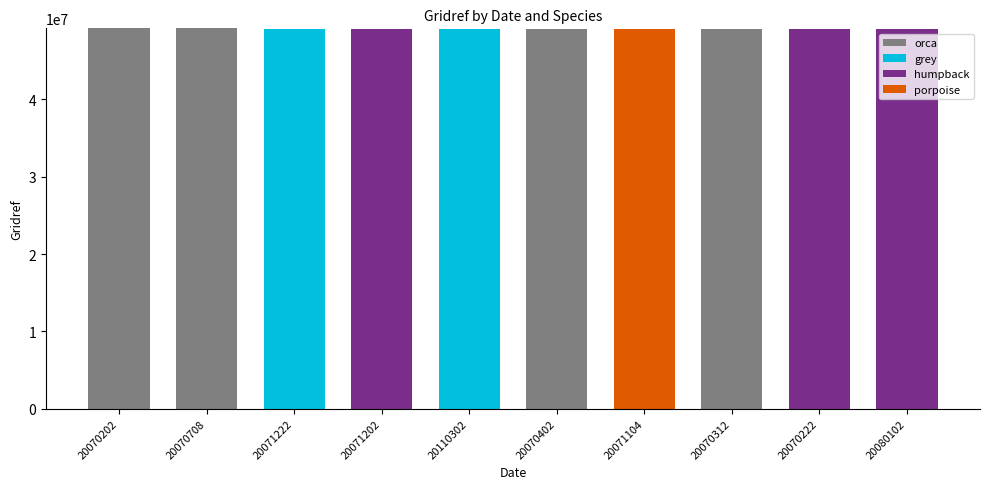

The orca series shows 0 at 20070222. True or false?

True